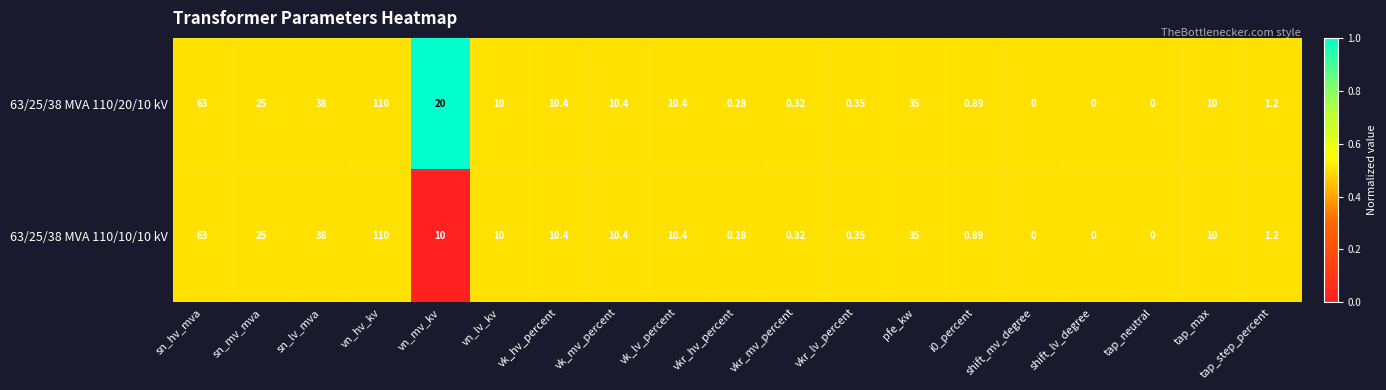

Where does the 63/25/38 MVA 110/20/10 kV series first go above 10?

sn_hv_mva